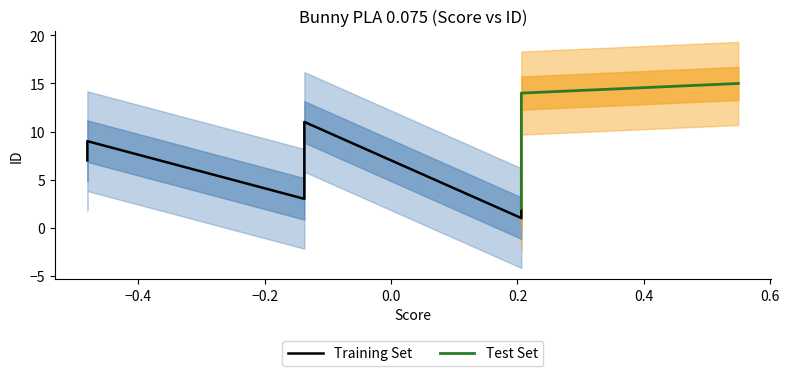

How many positive values does the Score series have?

7